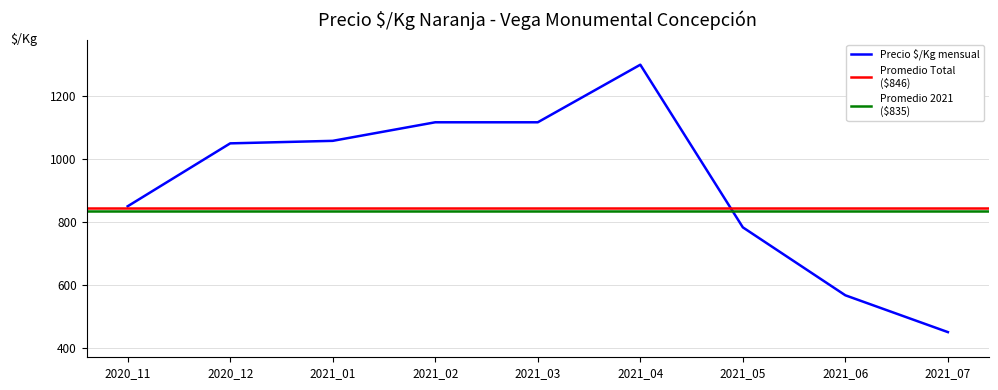

Where is Precio $/Kg mensual nearest to the value 875?

2020_11